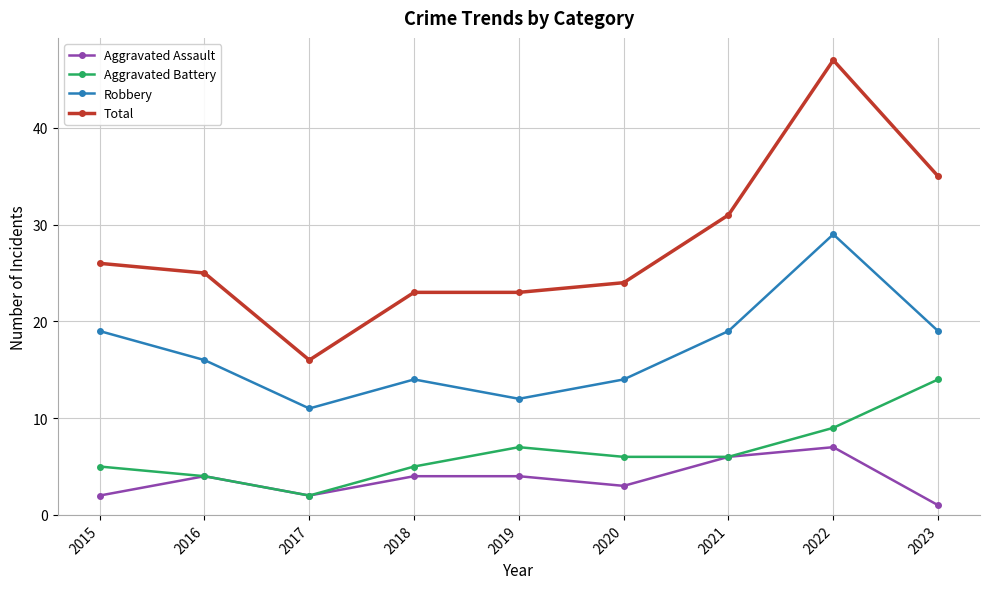

The value of Aggravated Assault at 2018 is 4. True or false?

True